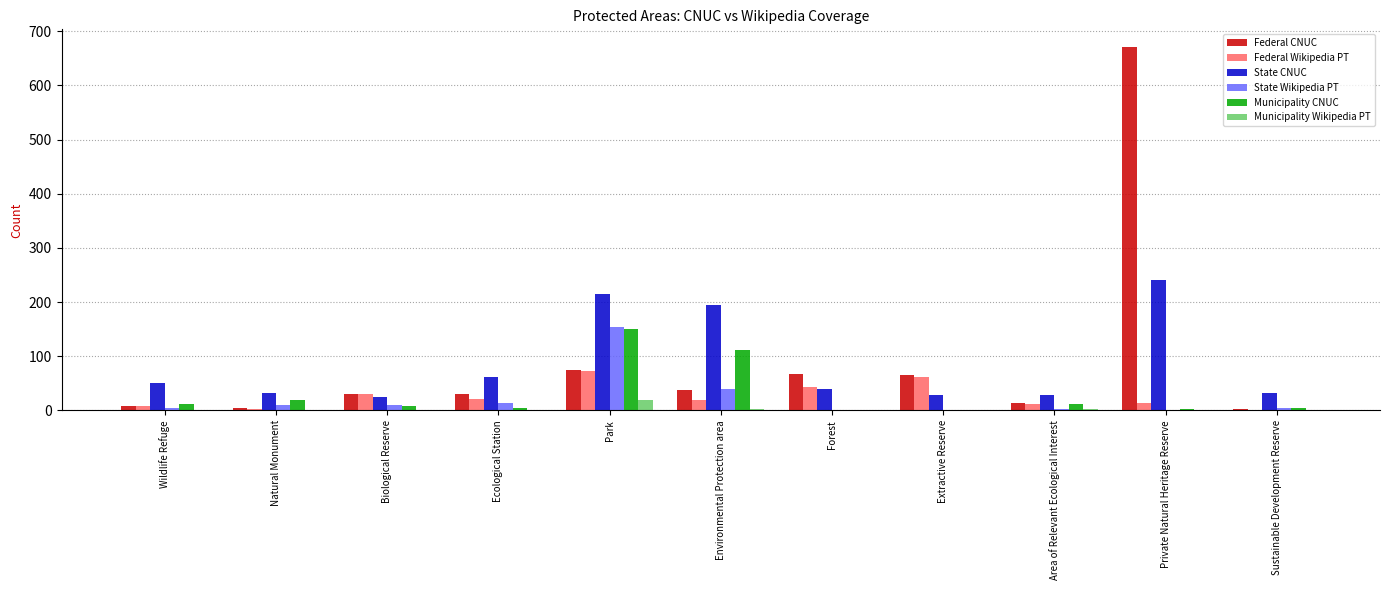

The Municipality CNUC series shows 151 at Park. True or false?

True